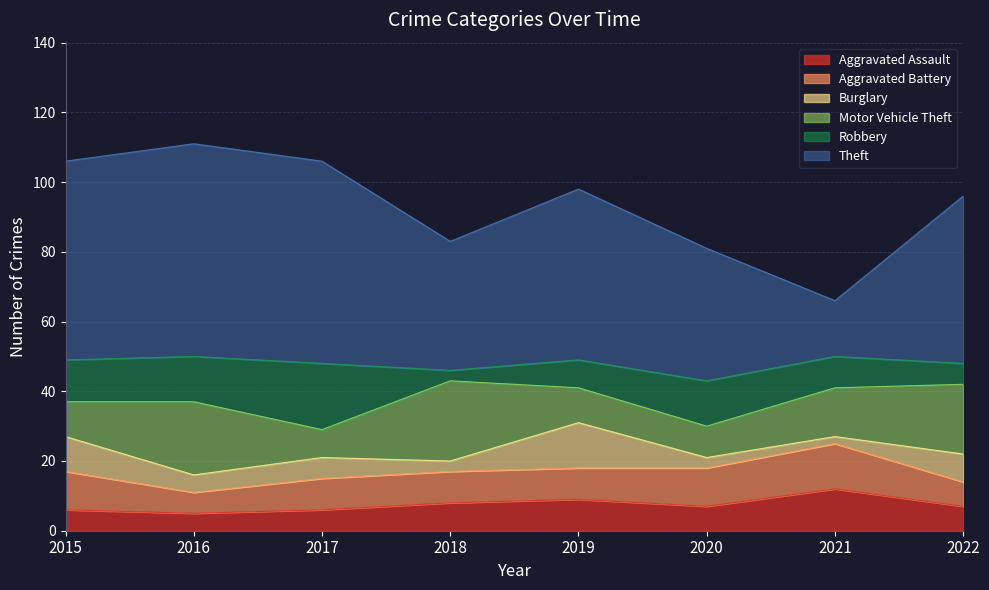

In Aggravated Battery, how many points are higher than both neighbors (excluding endpoints)?

1